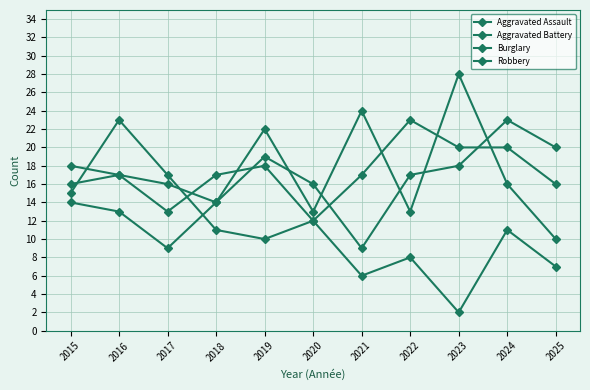

Count the number of categories in the chart.

11